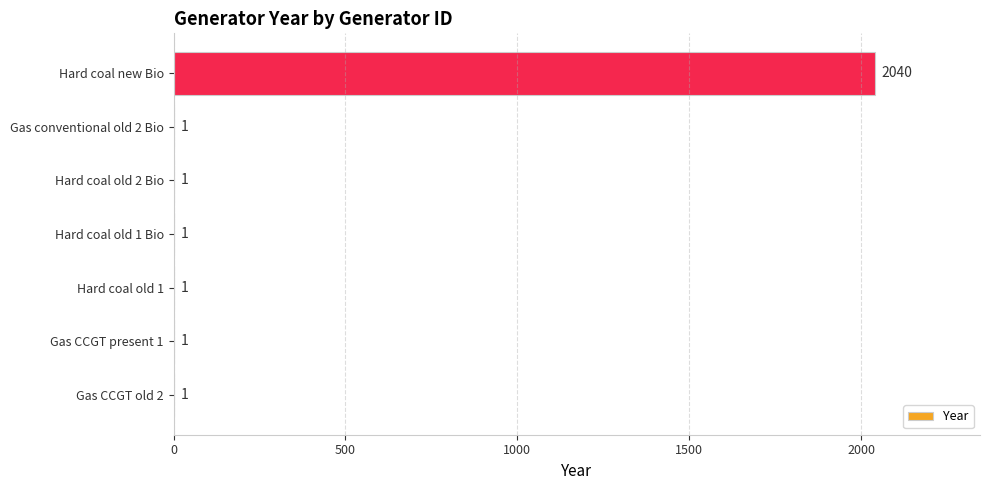

Reading bottom to top, what are all the values shown in this chart?

Gas CCGT old 2=1	Gas CCGT present 1=1	Hard coal old 1=1	Hard coal old 1 Bio=1	Hard coal old 2 Bio=1	Gas conventional old 2 Bio=1	Hard coal new Bio=2040